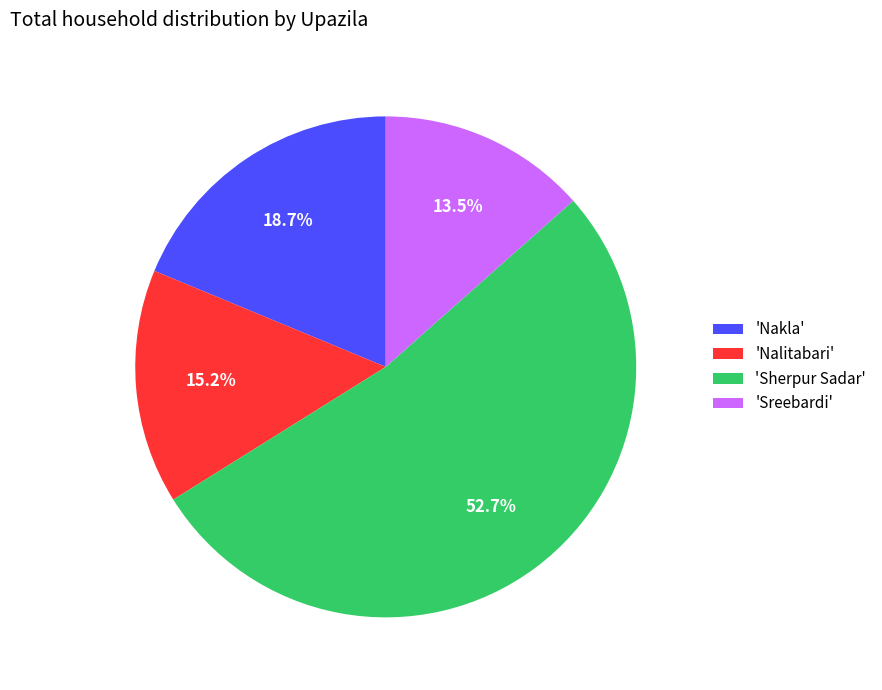

Which slice is the largest?

'Sherpur Sadar'